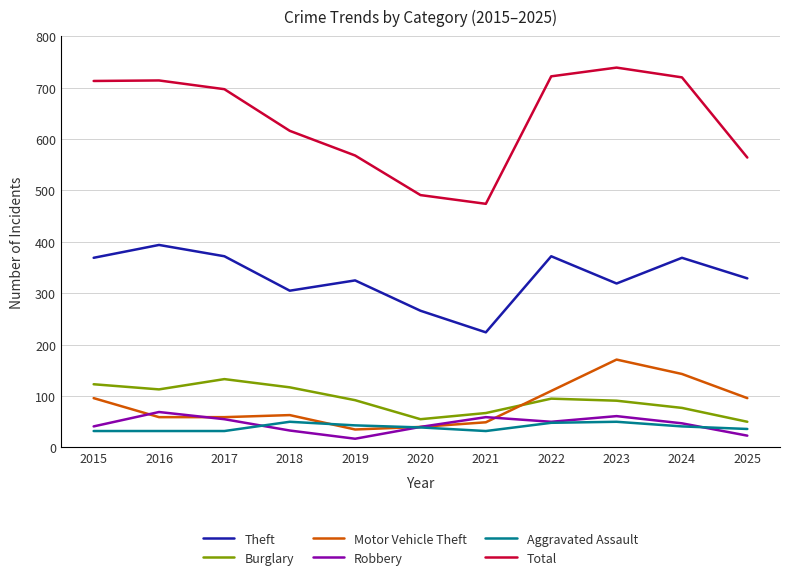

Is it true that Total equals 568 at 2019?

True